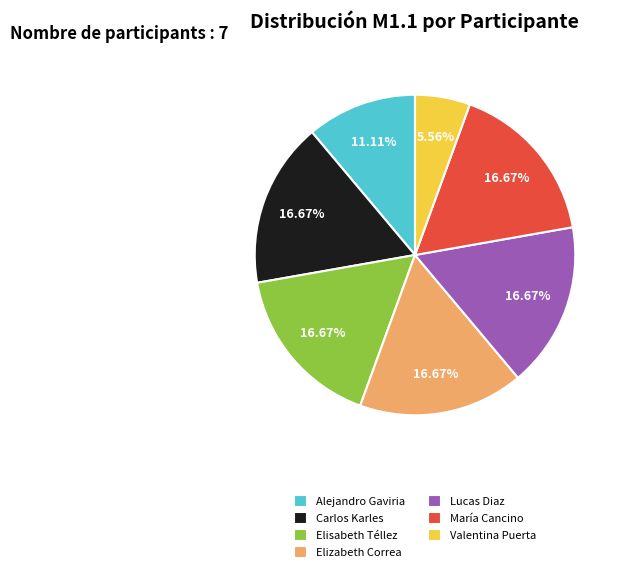

Do Elizabeth Correa and María Cancino together represent more than half of the pie?

No